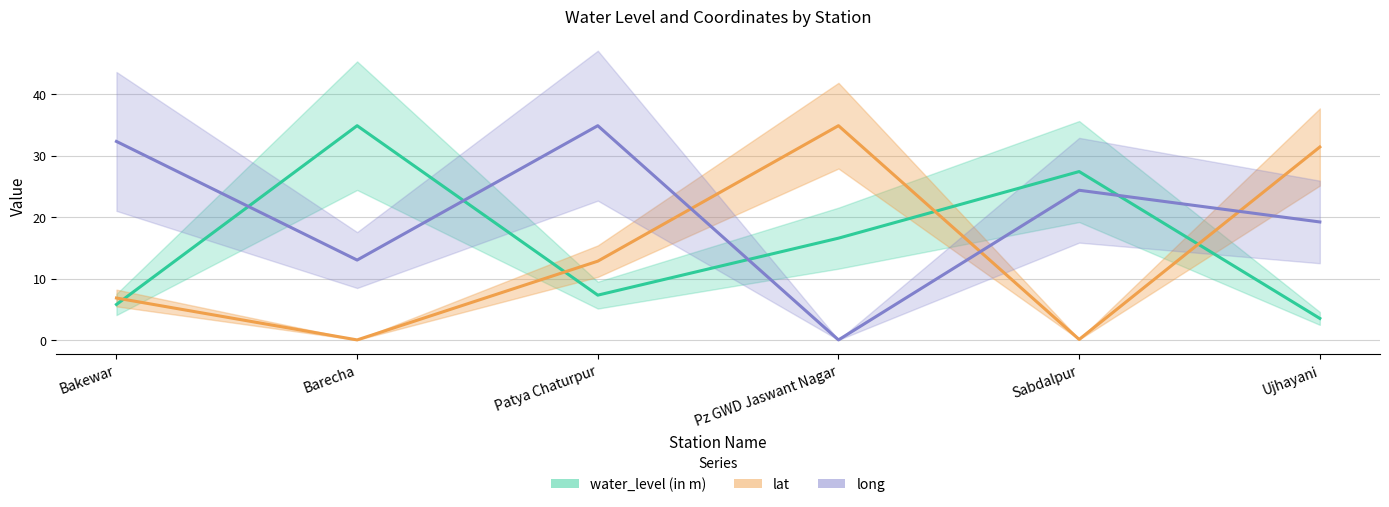

What is the label of the 6th point from the left?

Ujhayani